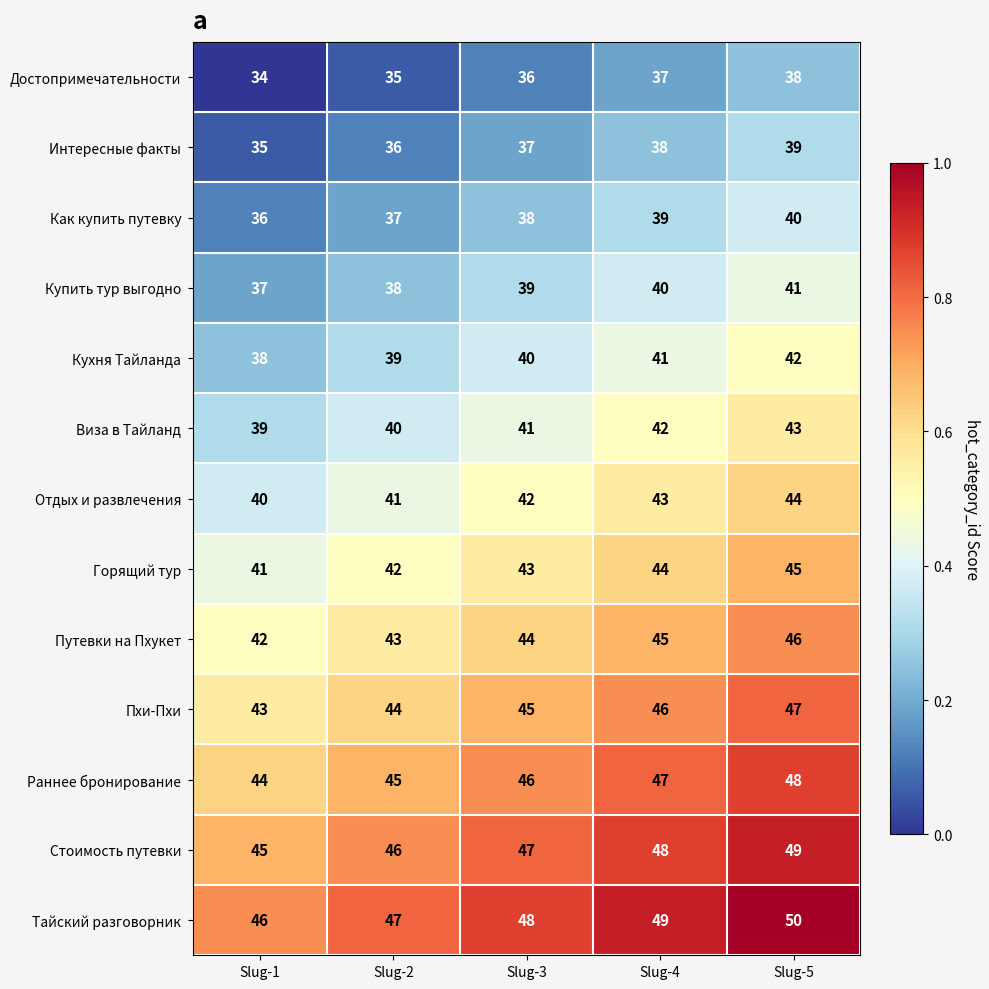

At which category does the chart reach its peak across all series?

Slug-5